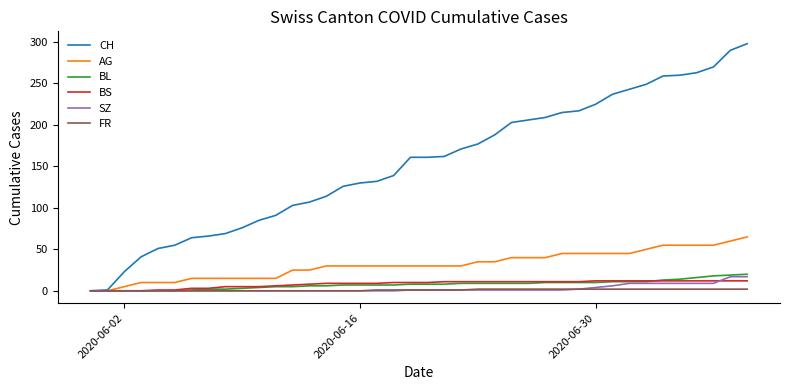

Which series has the largest total across all categories?

CH